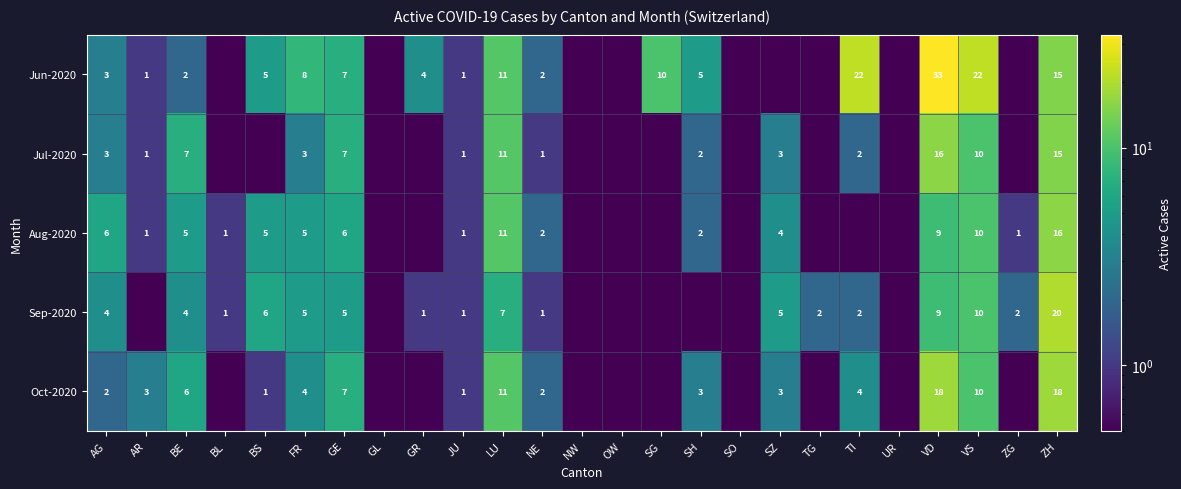

True or false: Jun-2020 has a value of 3.0 at AG.

True